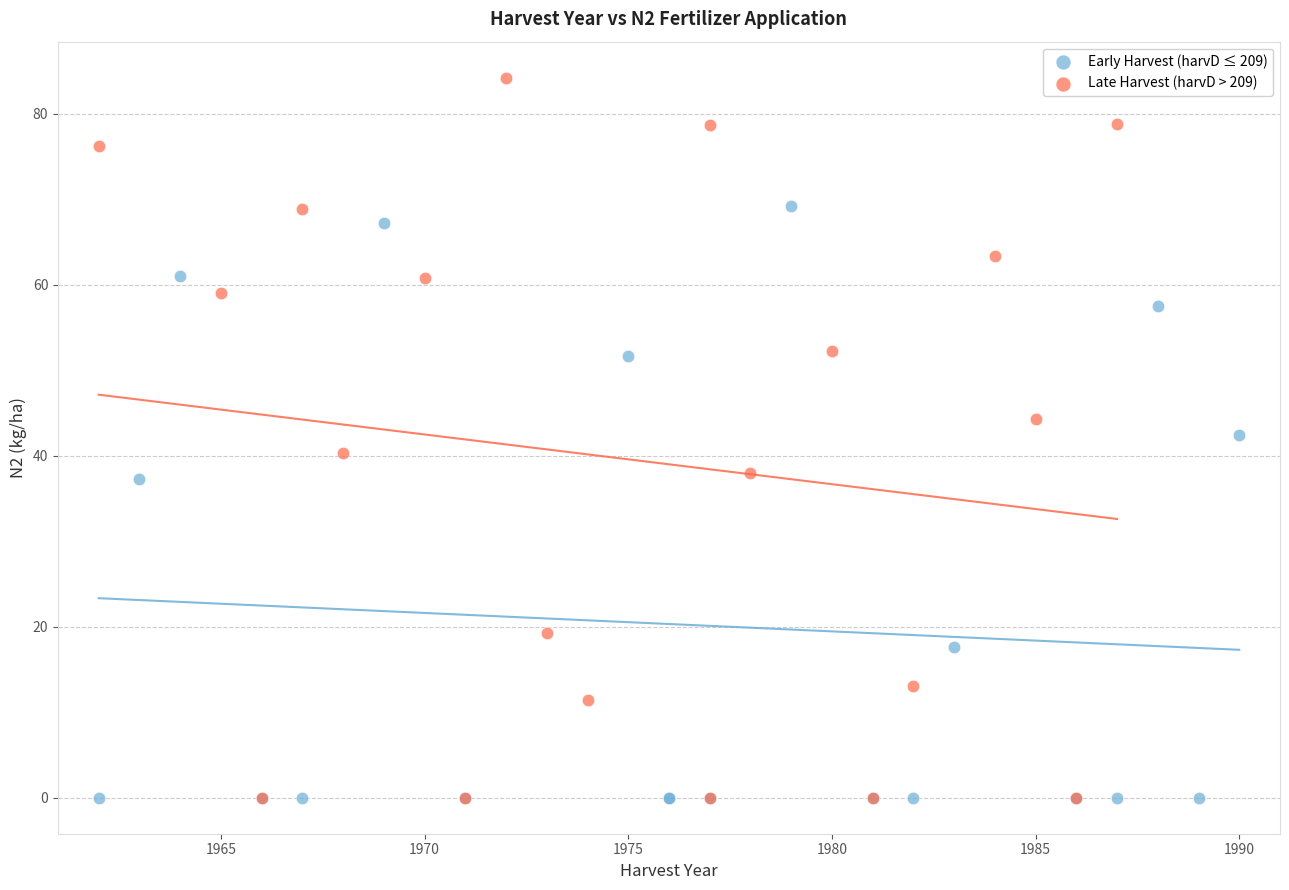

Which series has the largest Y range (max minus min)?

Late Harvest (harvD > 209)